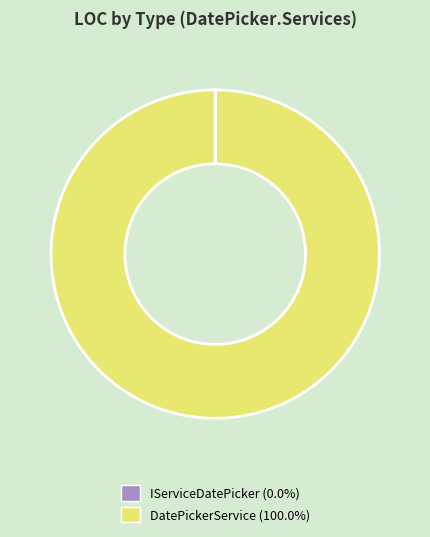

Which category accounts for the majority?

DatePickerService